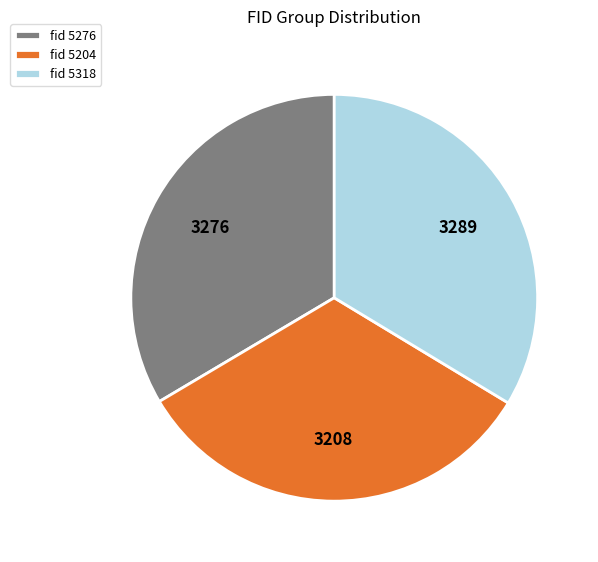

Does any single category account for the majority?

No